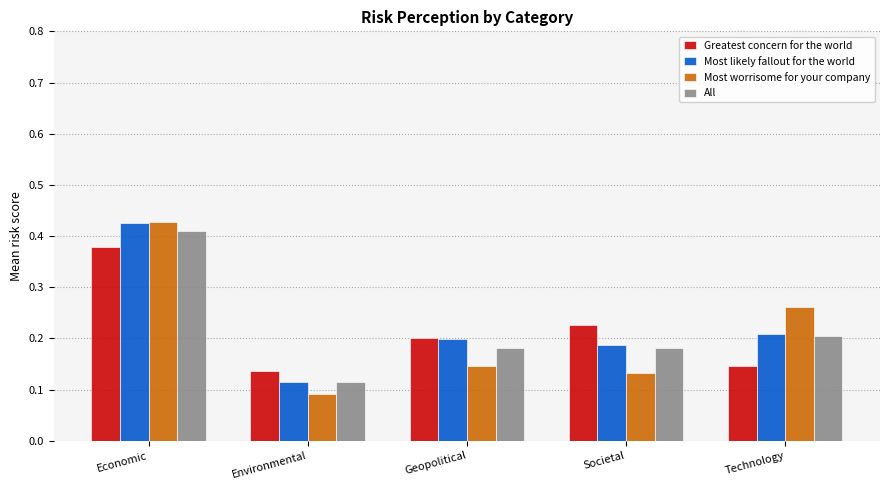

List the labels in order of Greatest concern for the world value, smallest first.

Environmental, Technology, Geopolitical, Societal, Economic